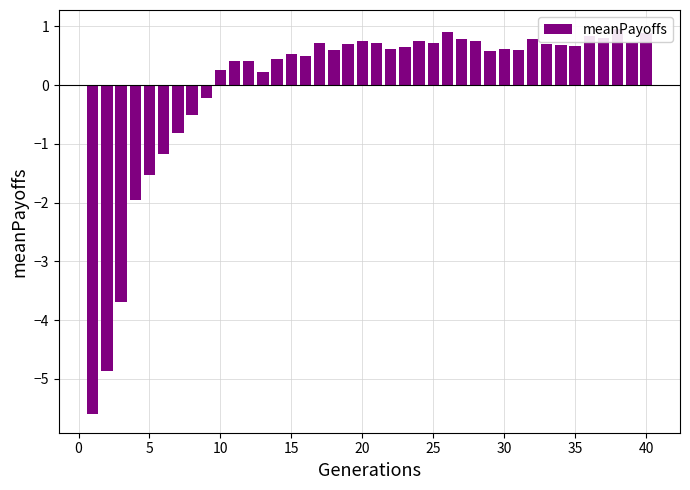

Reading left to right, transcribe all the data shown in this chart.

-5.6	-4.9	-3.7	-1.9	-1.5	-1.2	-0.8	-0.5	-0.2	0.3	0.4	0.4	0.2	0.4	0.5	0.5	0.7	0.6	0.7	0.8	0.7	0.6	0.7	0.7	0.7	0.9	0.8	0.7	0.6	0.6	0.6	0.8	0.7	0.7	0.7	0.8	0.8	1.0	0.7	0.9